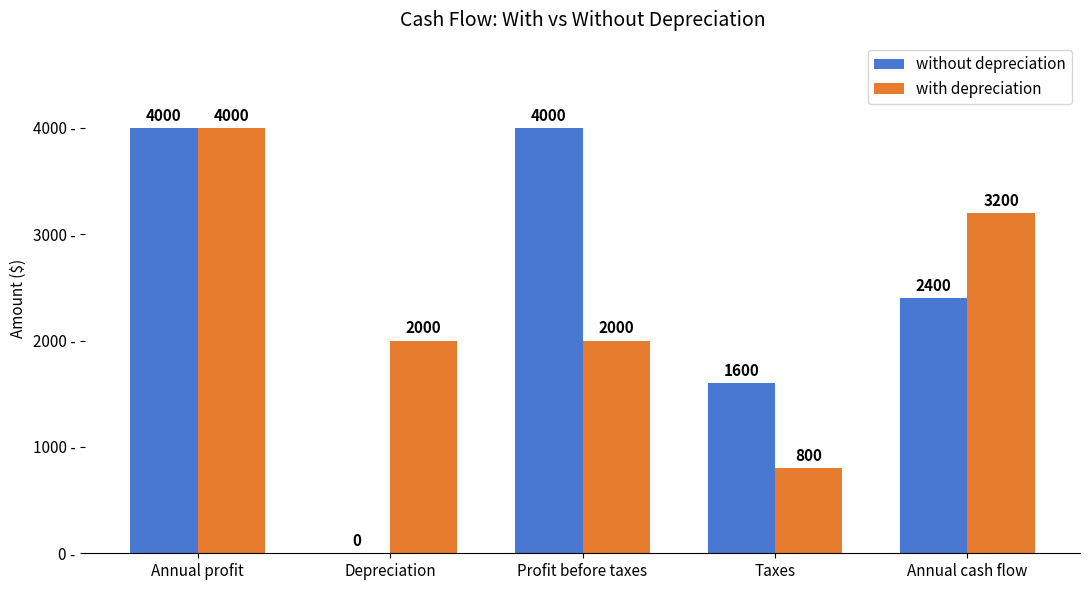

What is the sum of the with depreciation values at Depreciation and Annual profit?

6000